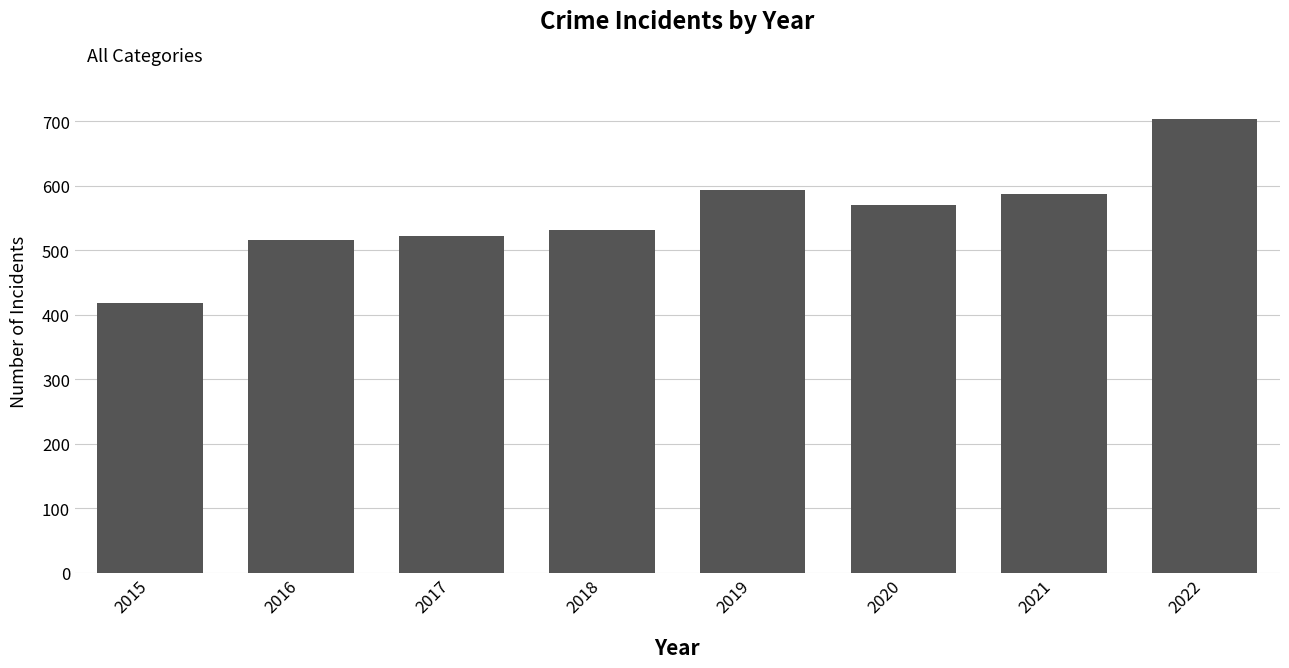

List the labels in order of value, largest first.

2022, 2019, 2021, 2020, 2018, 2017, 2016, 2015